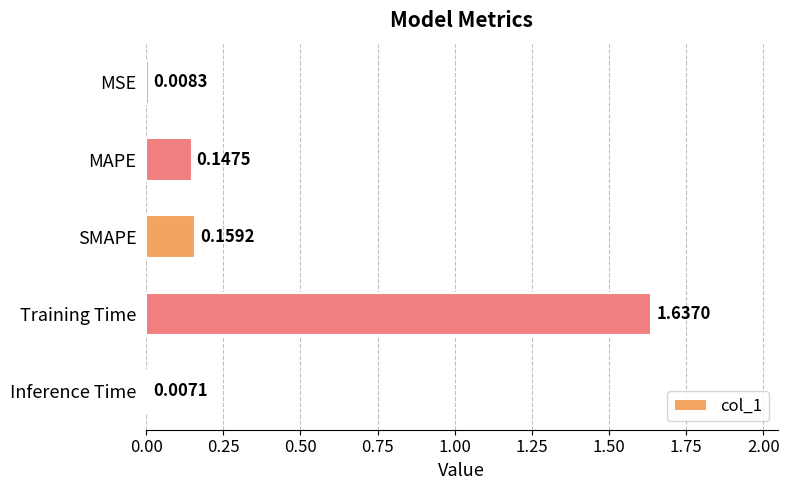

What is the average value?

0.4